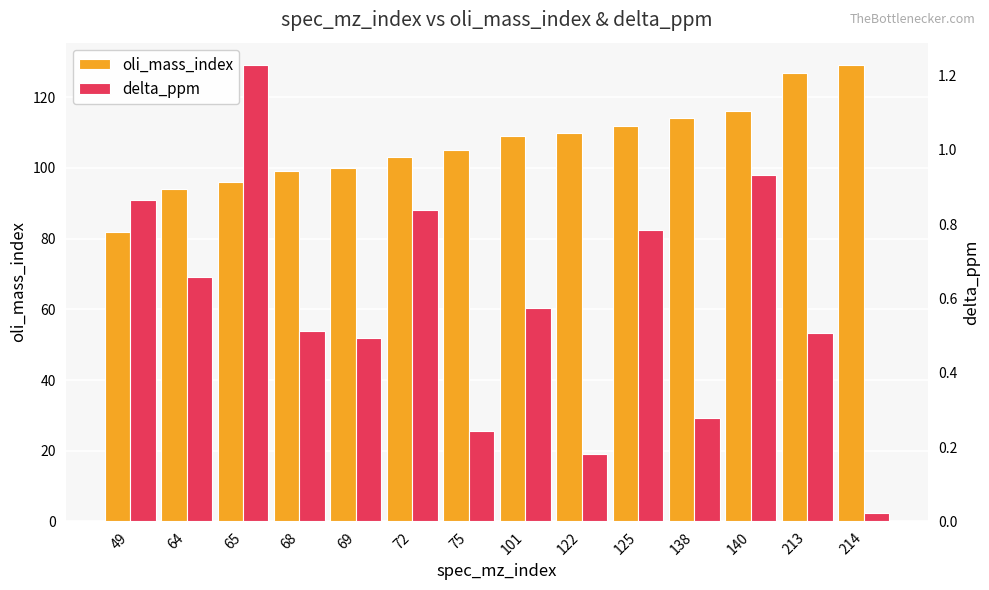

Which has a higher value, 138 or 101?

138